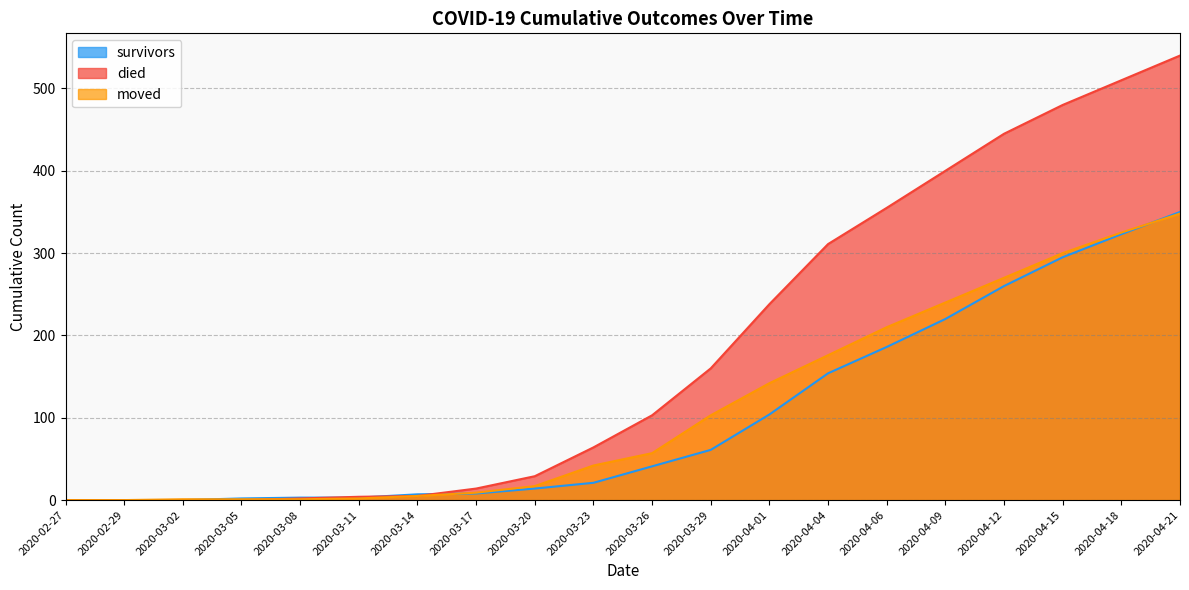

Between 2020-03-23 and 2020-04-21, which series saw the biggest shift?

died